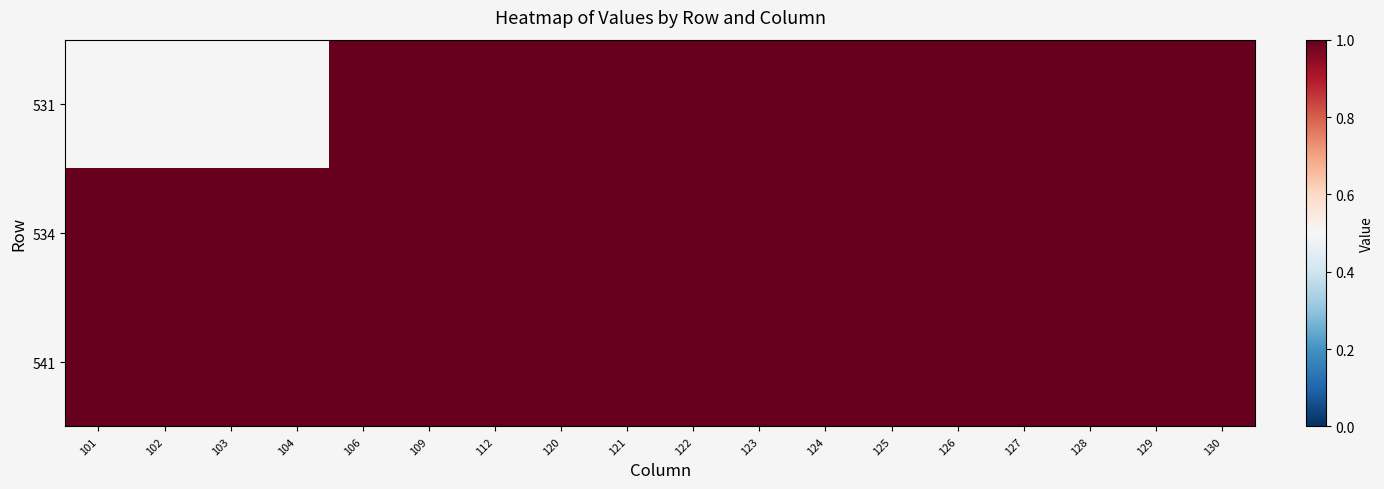

How many categories are shown in the chart?

18